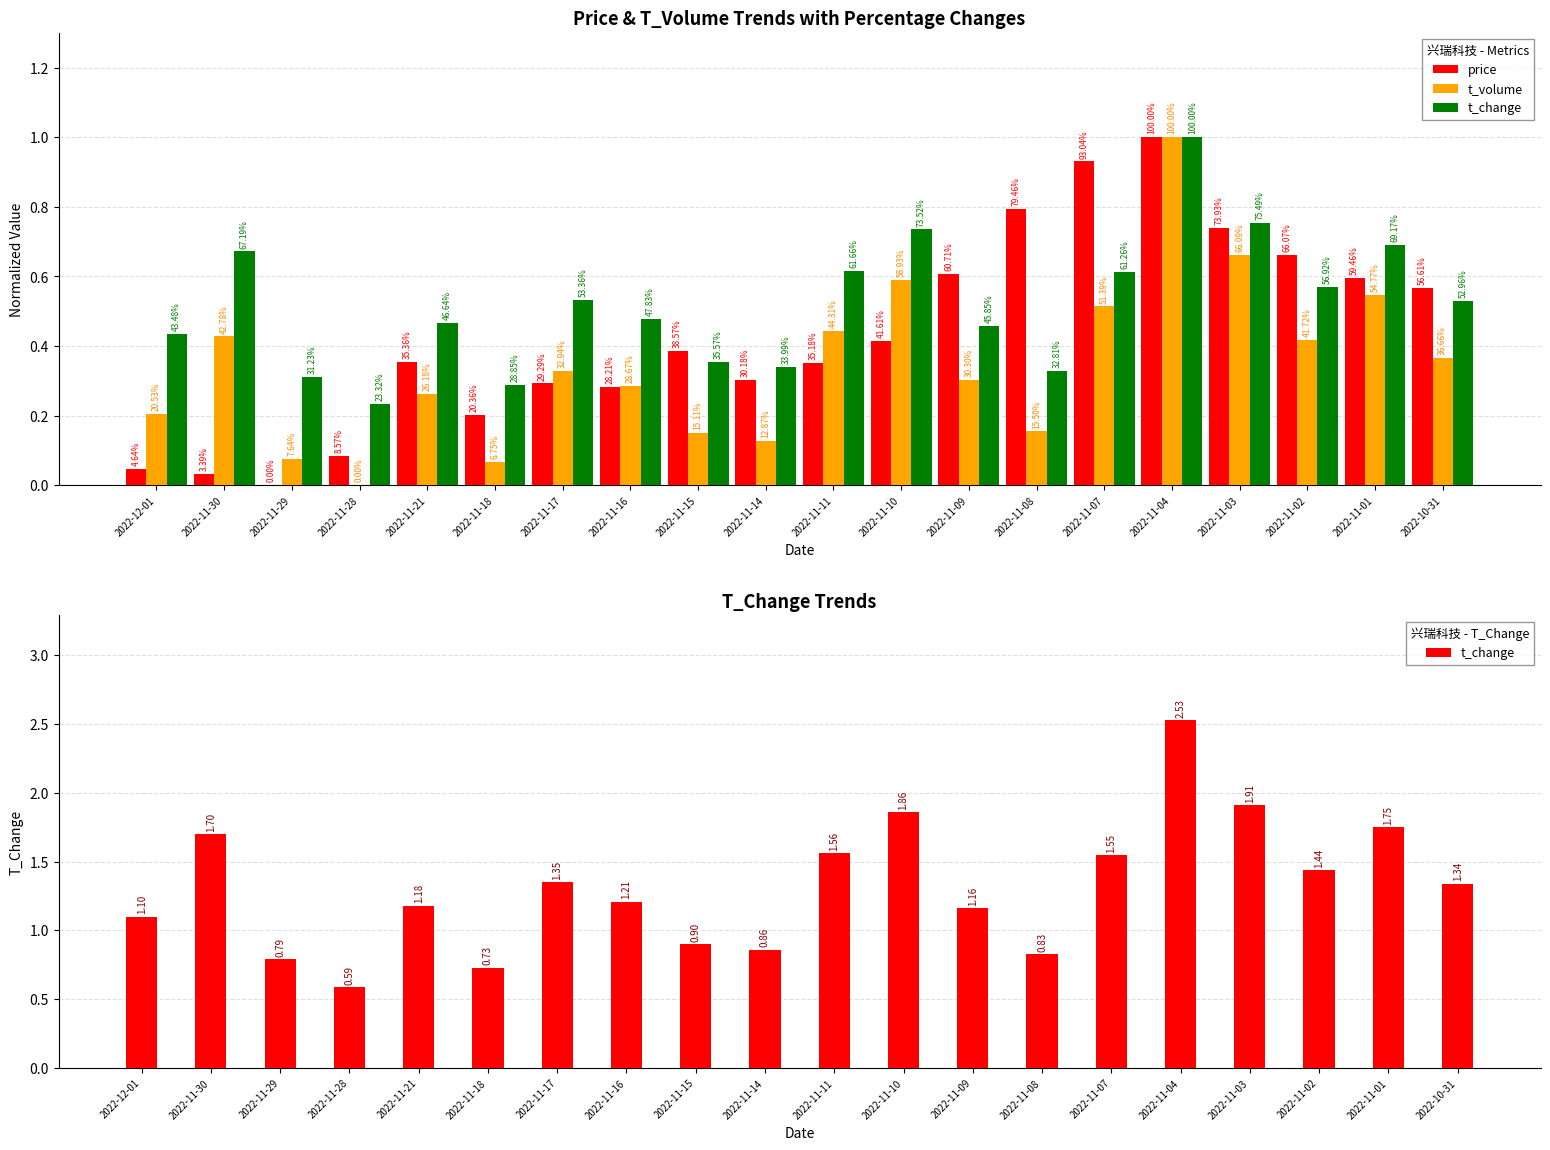

Is the value of price at 2022-11-02 greater than the value of t_volume at 2022-11-09?

Yes